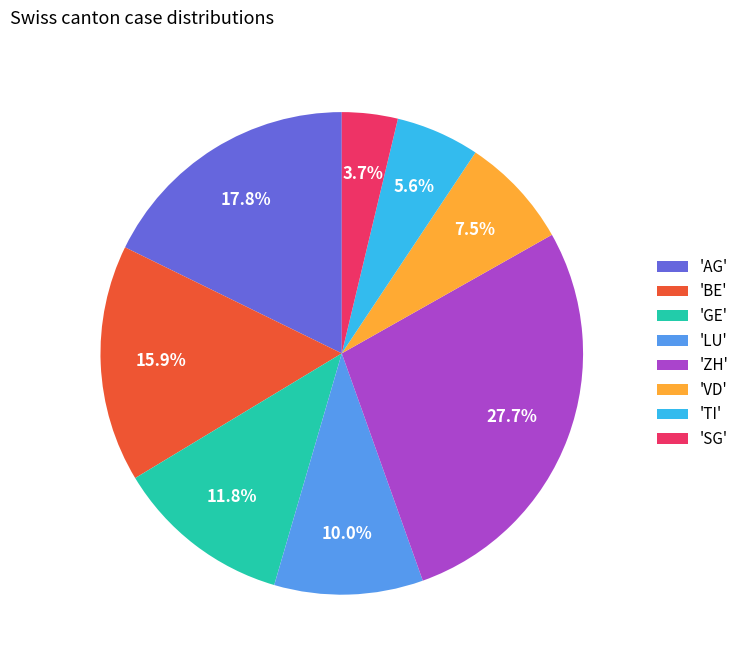

Is there any slice that represents more than half of the pie?

No